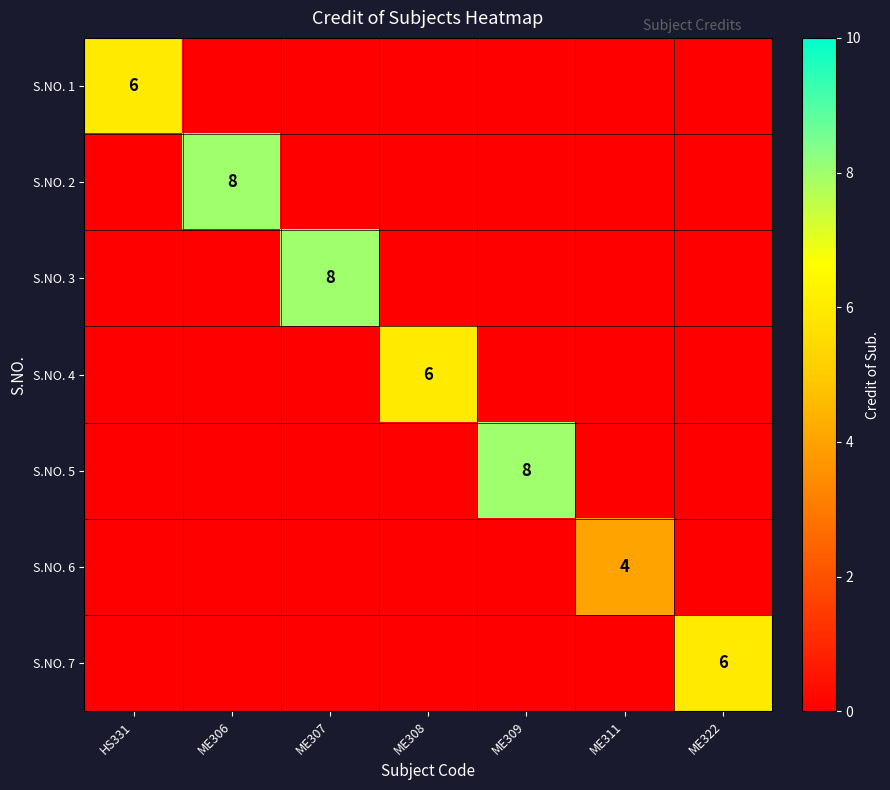

At which category is the sum across all series the highest?

ME306